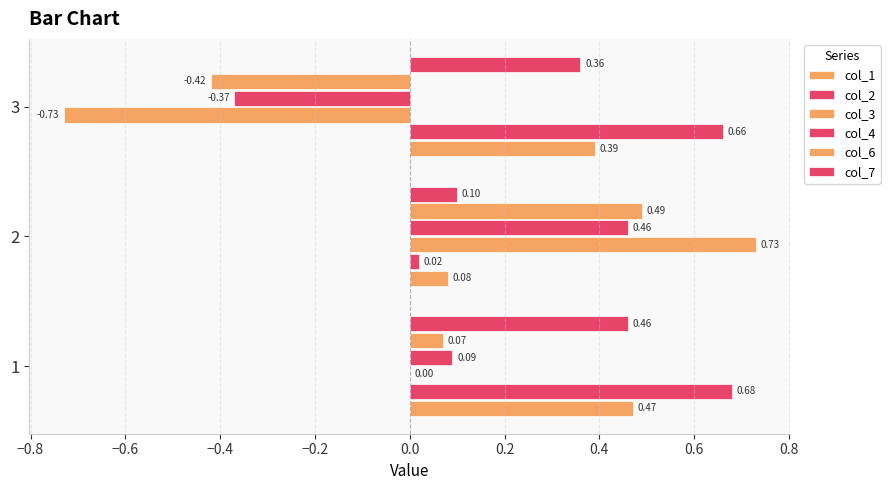

How many data points does each series have?

3